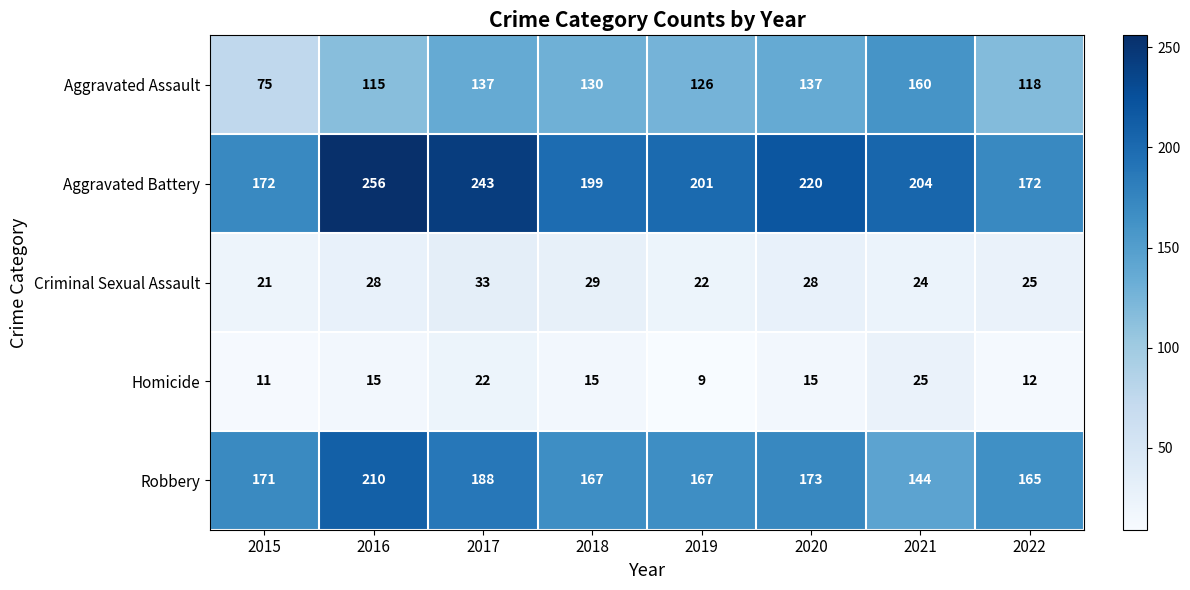

Which series has the largest total across all categories?

Aggravated Battery